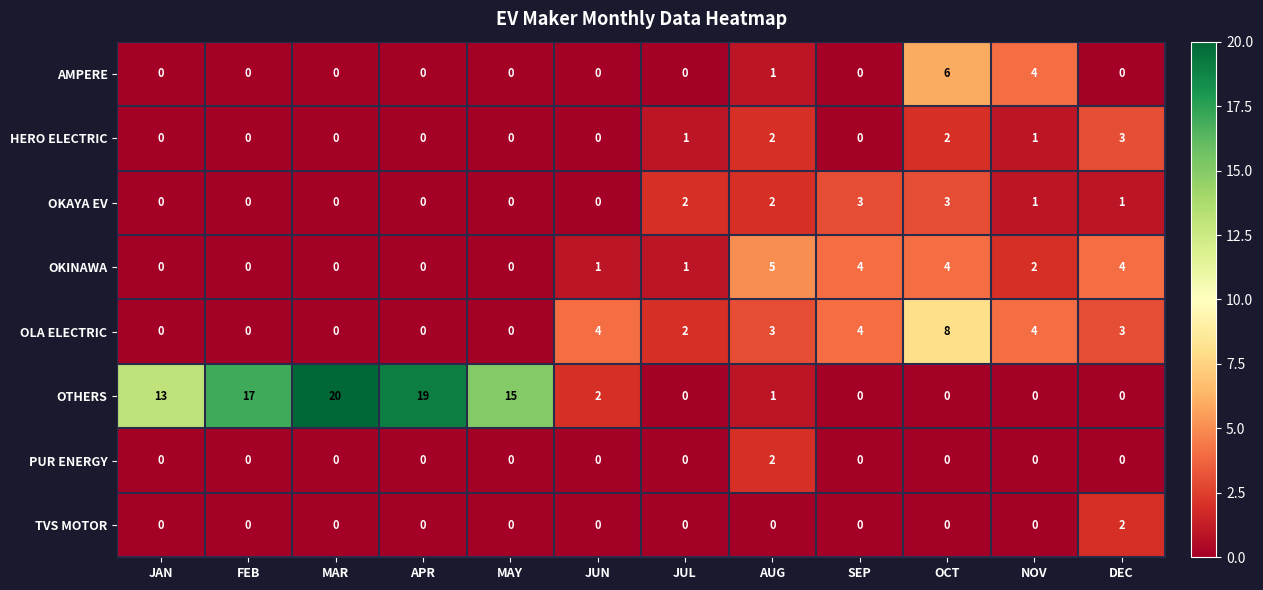

How many PUR ENERGY values are between 0 and 1?

11